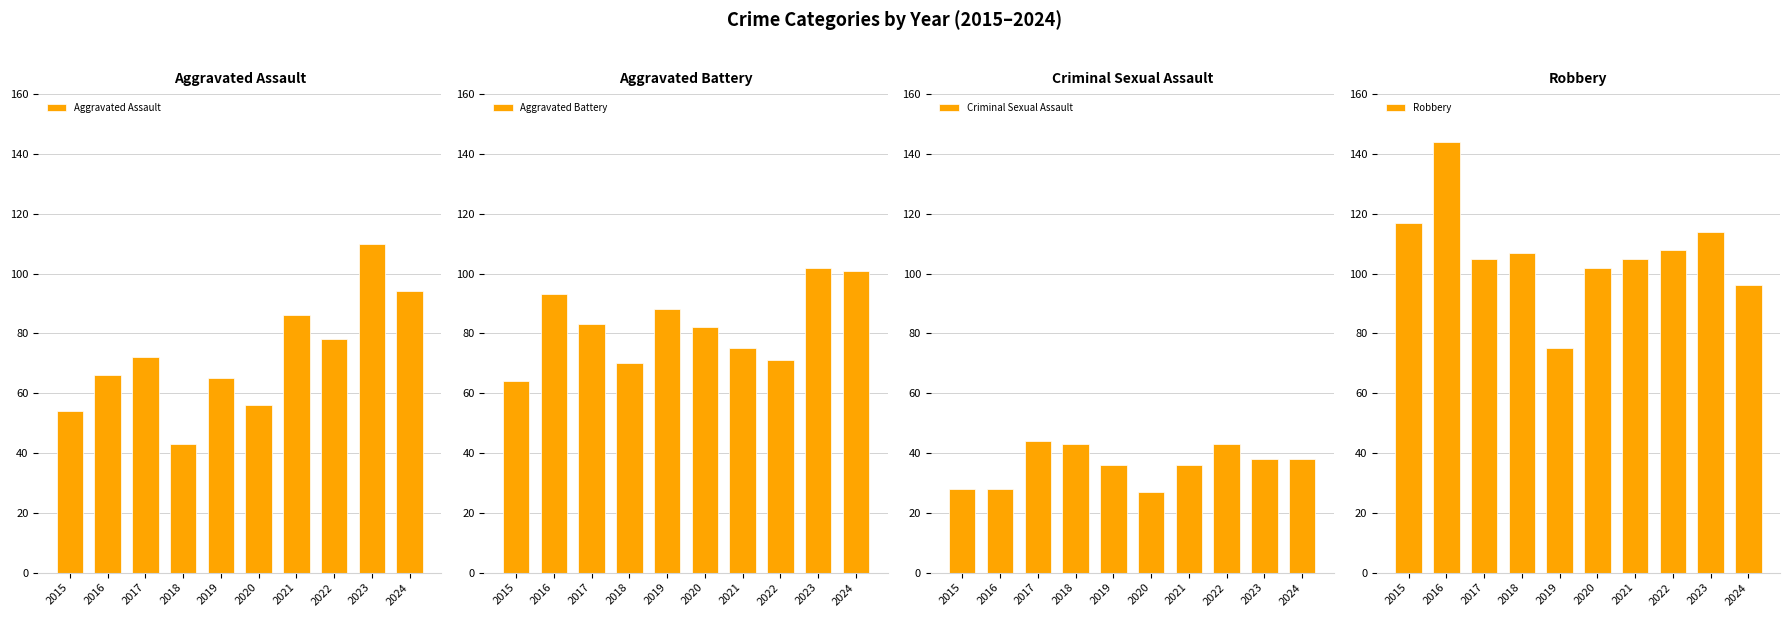

The Aggravated Assault series shows 78 at 2022. True or false?

True